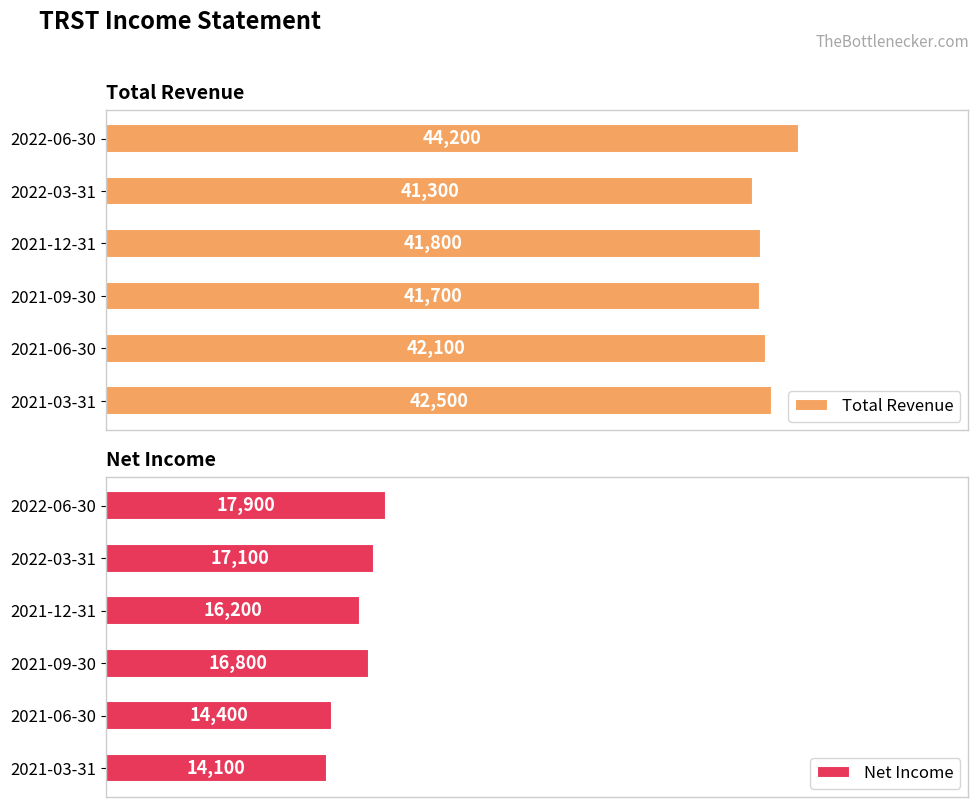

List the series in order of their overall mean, highest first.

Total Revenue, Net Income